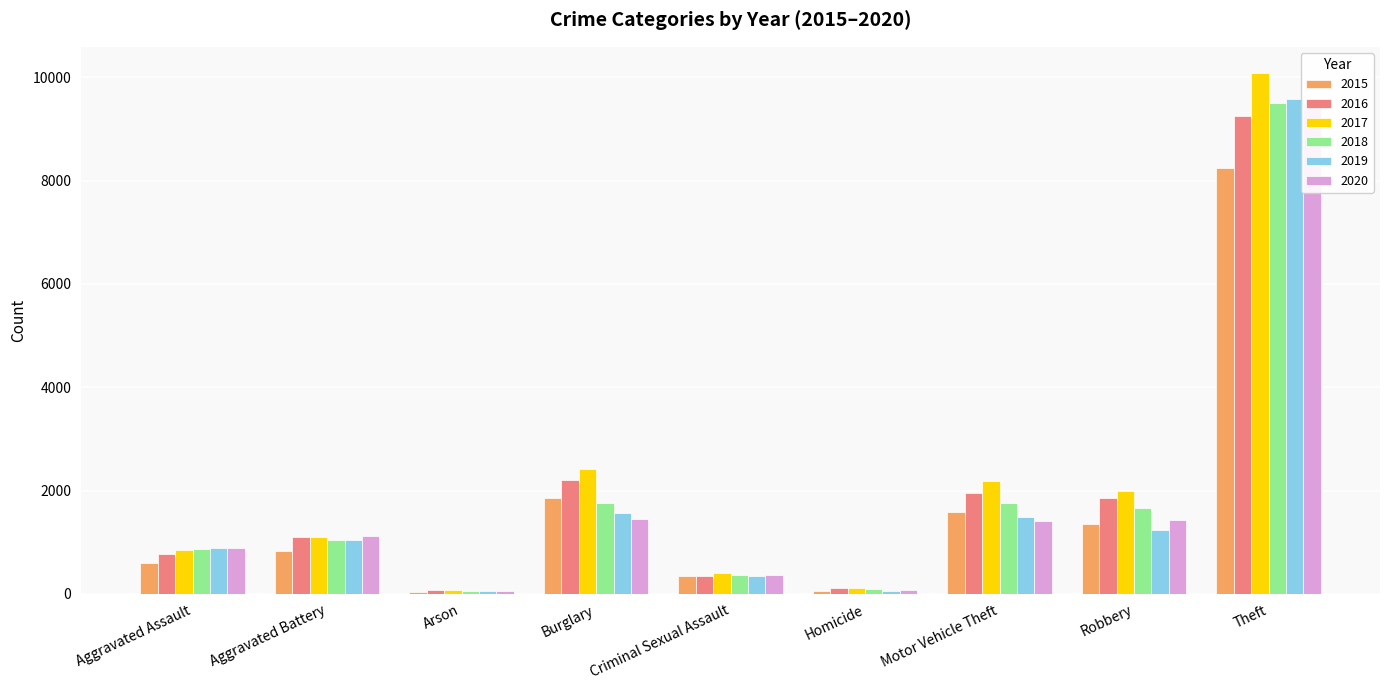

Rank the series by their maximum value, from highest to lowest.

2017, 2019, 2020, 2018, 2016, 2015